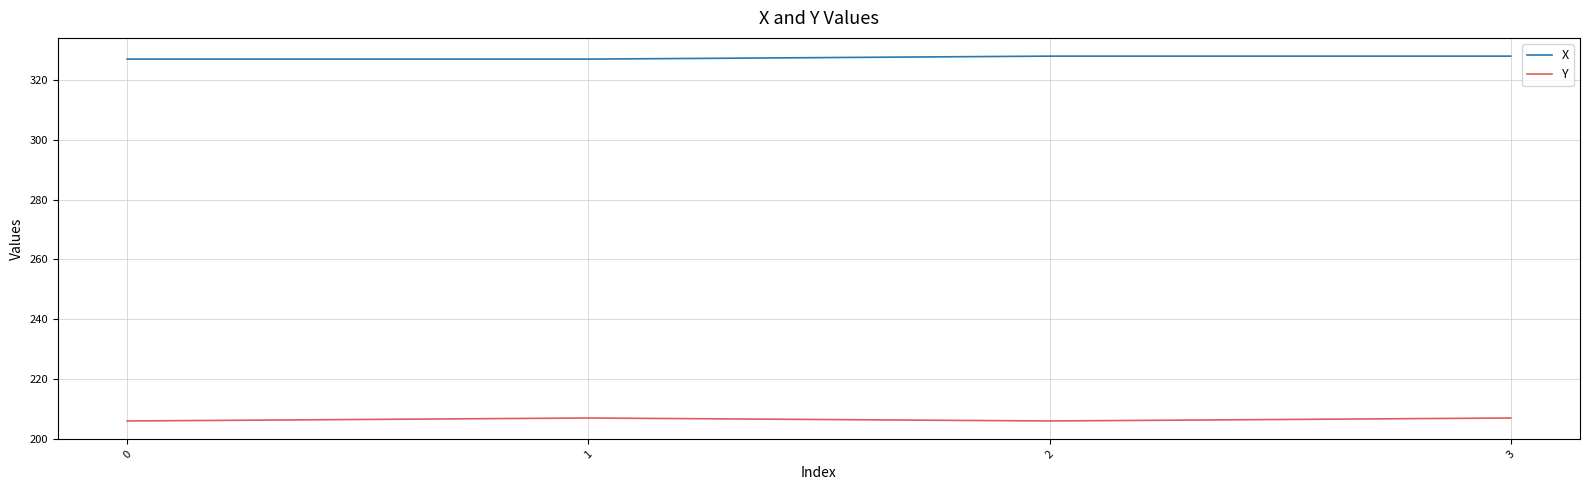

Reading left to right, transcribe all the data shown in this chart.

X: 0=327	1=327	2=328	3=328
Y: 0=206	1=207	2=206	3=207